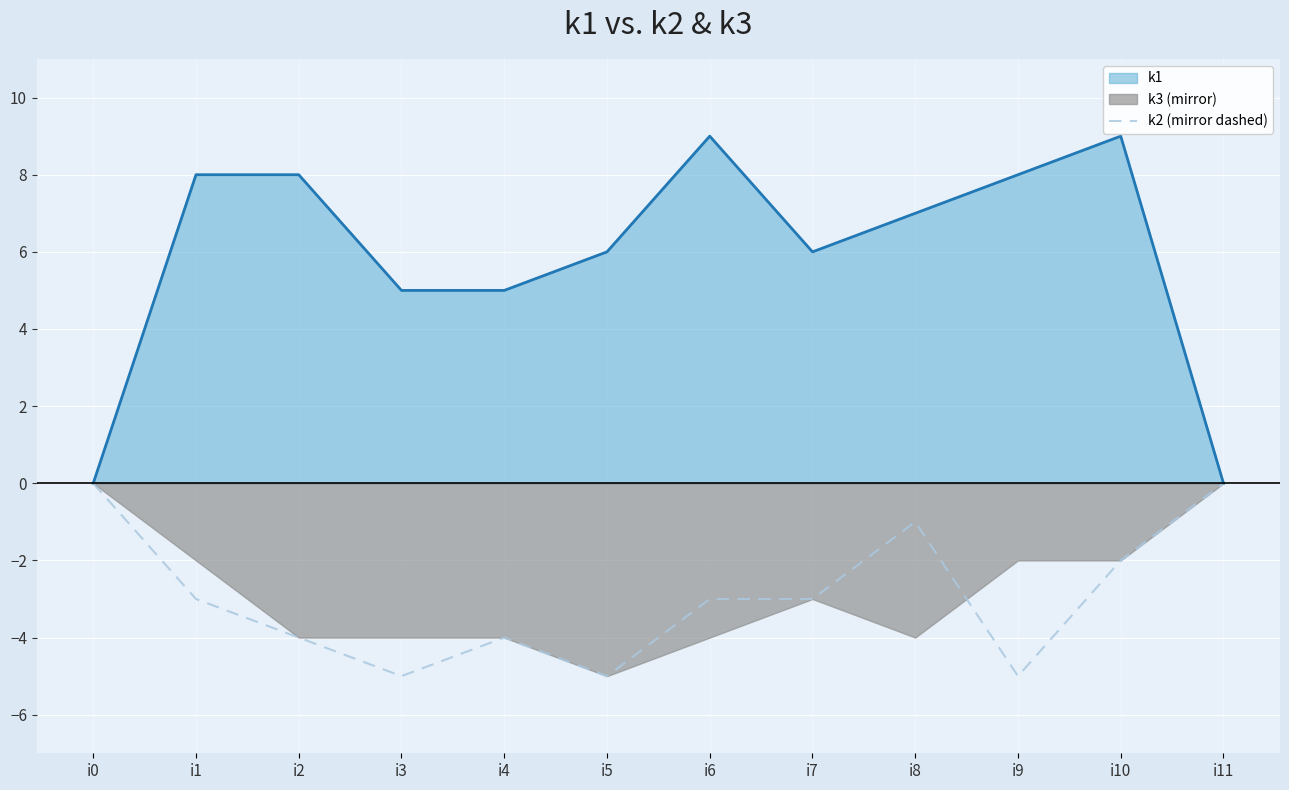

Reading right to left, extract all data points from this chart.

i11=0	i10=-2	i9=-5	i8=-1	i7=-3	i6=-3	i5=-5	i4=-4	i3=-5	i2=-4	i1=-3	i0=0